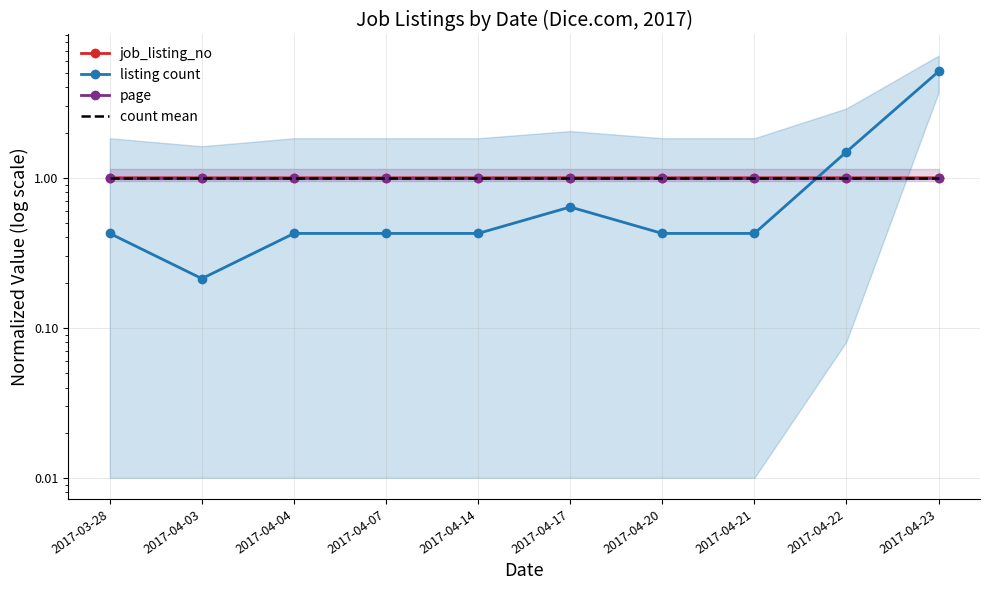

Does the chart have visible grid lines?

Yes